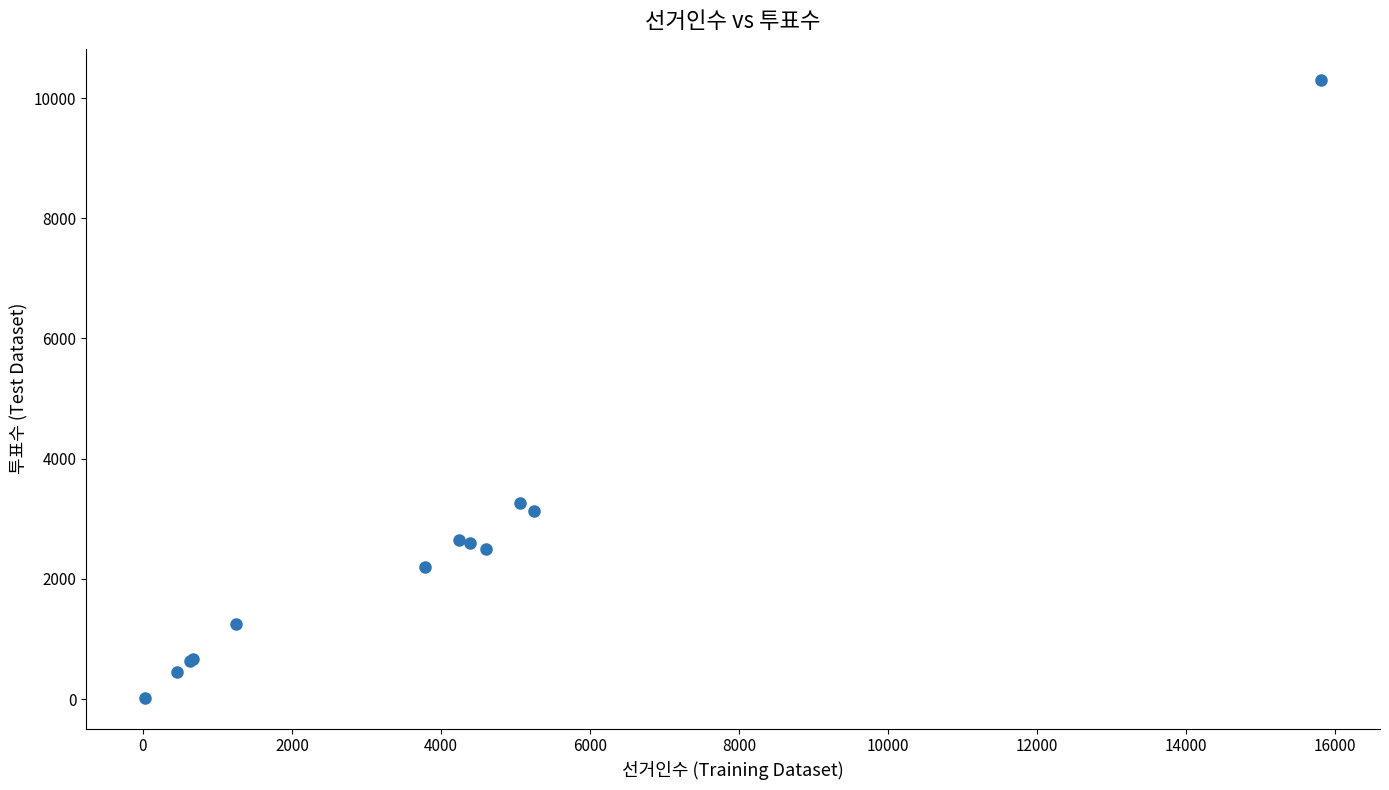

What Y value in the scatter plot is closest to 5163?

3260